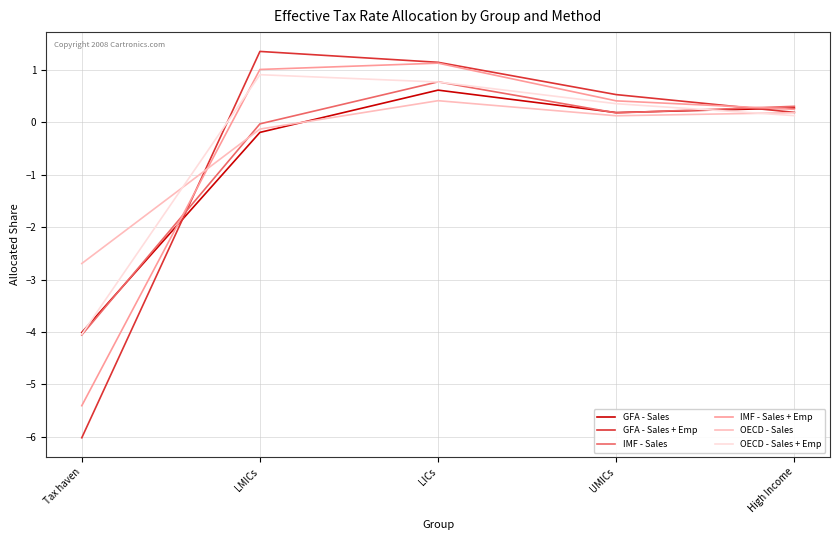

How many interior local peaks does the OECD - Sales series have?

1